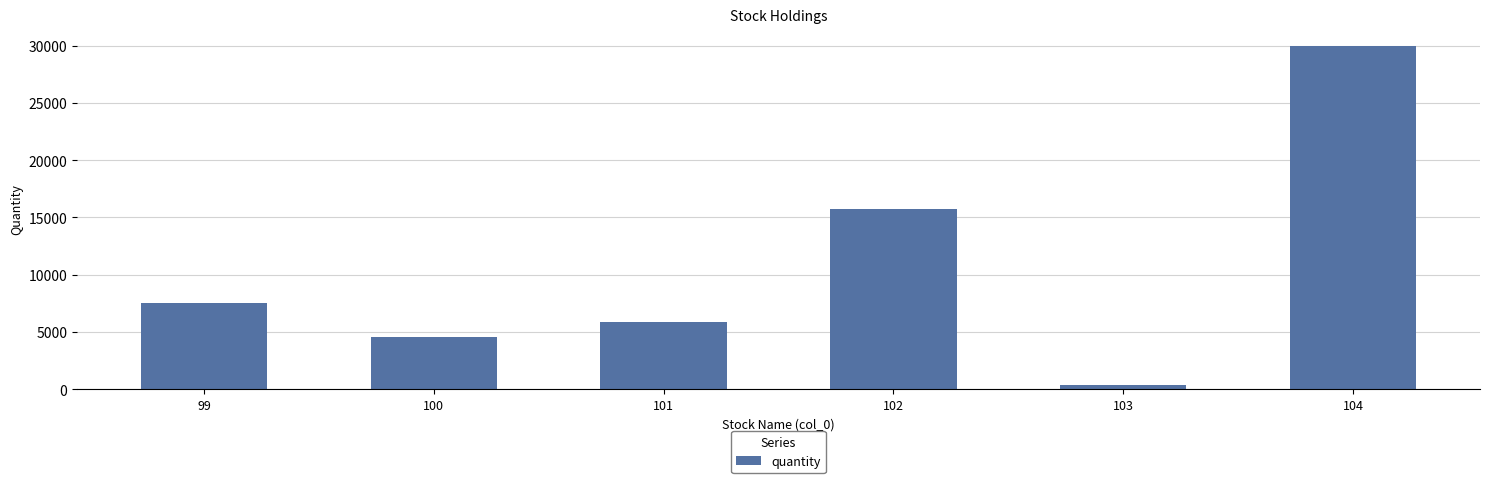

Reading left to right, list all the values displayed in this chart.

7508	4584	5849	15760	331	30000